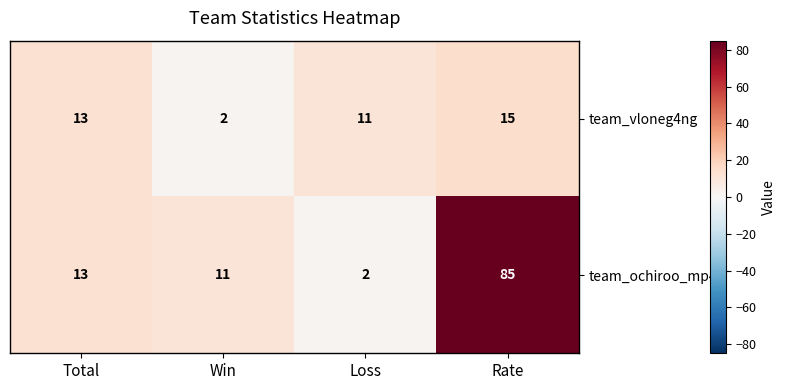

Which series has the largest total across all categories?

team_ochiroo_mp4